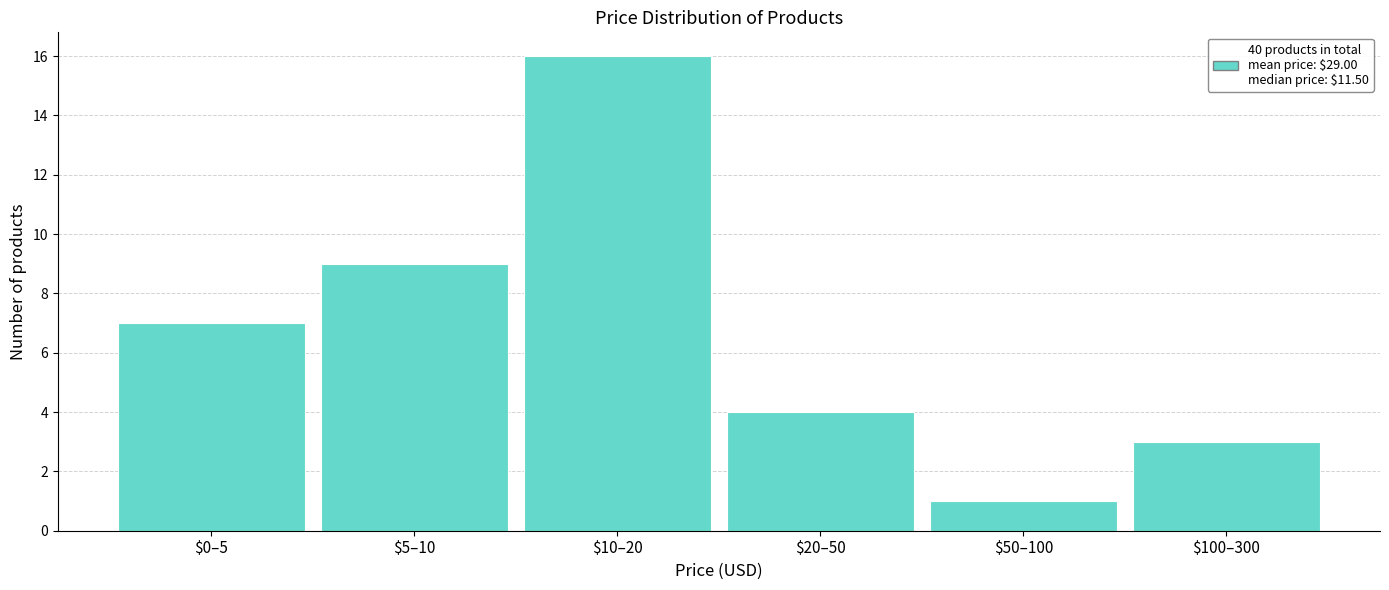

Reading left to right, list all the values displayed in this chart.

7	9	16	4	1	3